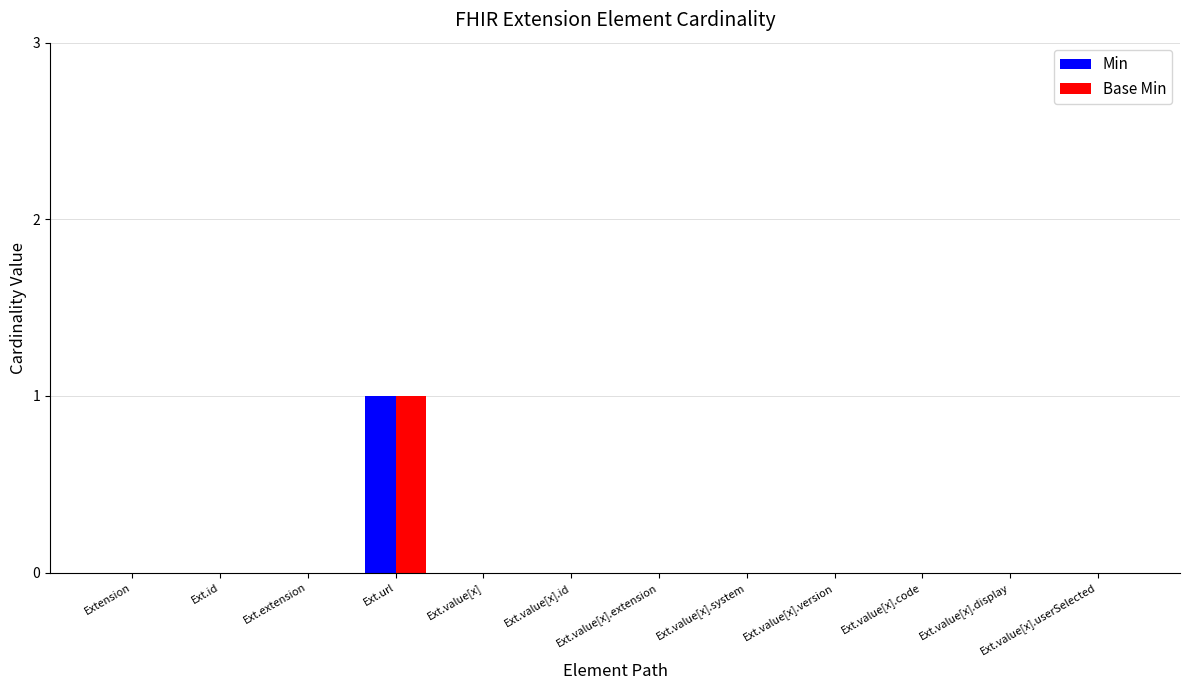

Reading right to left, list all the values displayed in this chart.

Min: Ext.value[x].userSelected=0	Ext.value[x].display=0	Ext.value[x].code=0	Ext.value[x].version=0	Ext.value[x].system=0	Ext.value[x].extension=0	Ext.value[x].id=0	Ext.value[x]=0	Ext.url=1	Ext.extension=0	Ext.id=0	Extension=0
Base Min: Ext.value[x].userSelected=0	Ext.value[x].display=0	Ext.value[x].code=0	Ext.value[x].version=0	Ext.value[x].system=0	Ext.value[x].extension=0	Ext.value[x].id=0	Ext.value[x]=0	Ext.url=1	Ext.extension=0	Ext.id=0	Extension=0